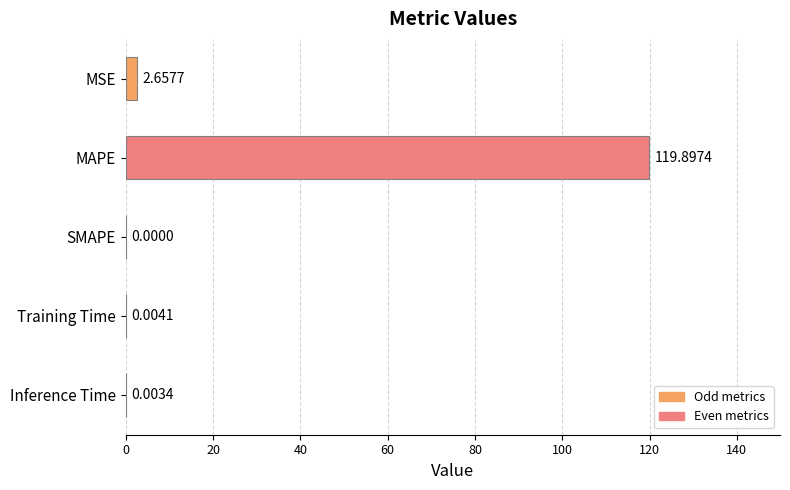

What is the maximum value shown in the chart?

119.9